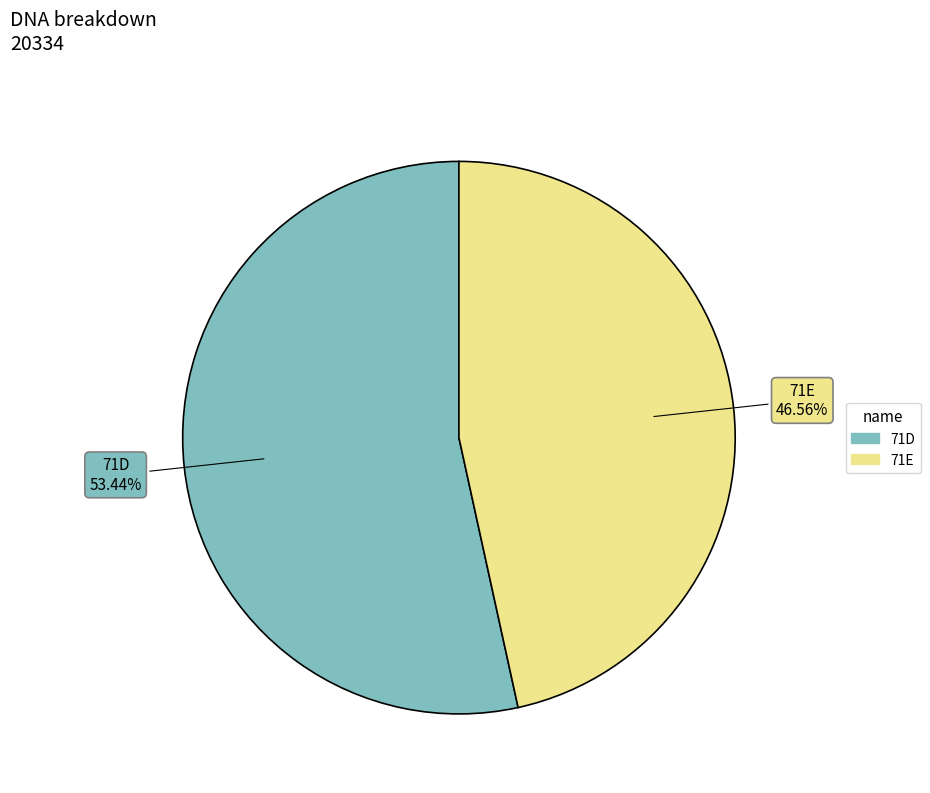

What is the total percentage of 71D and 71E?

100.0%